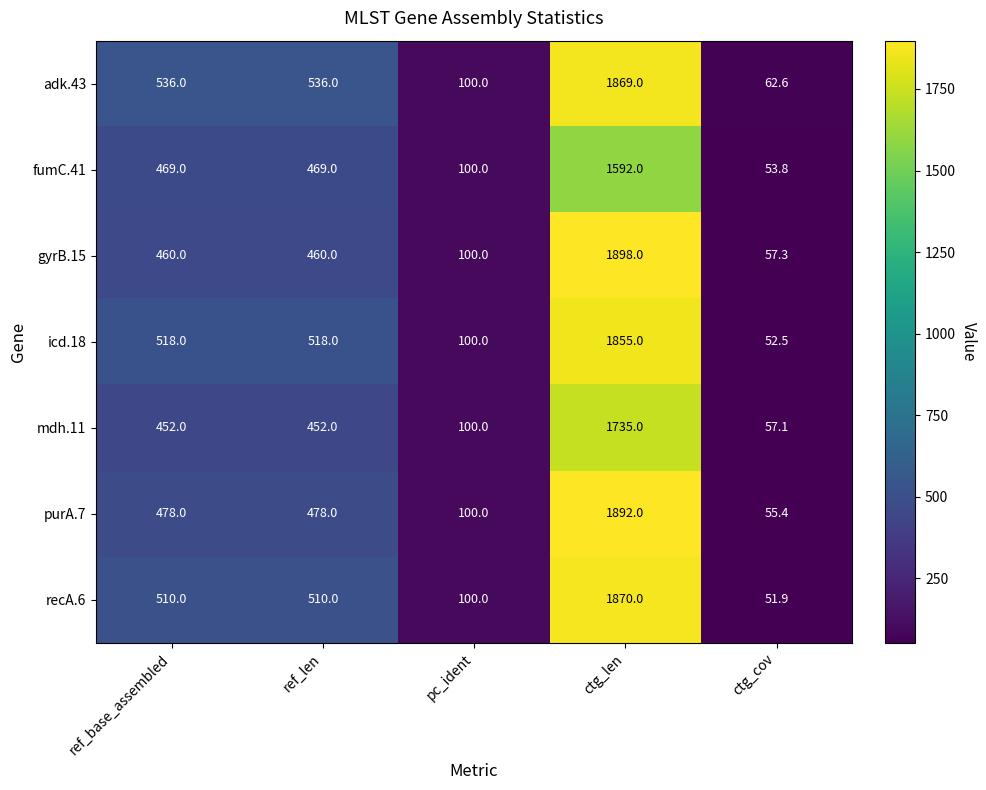

The value of fumC.41 at ctg_cov is 53.8. True or false?

True